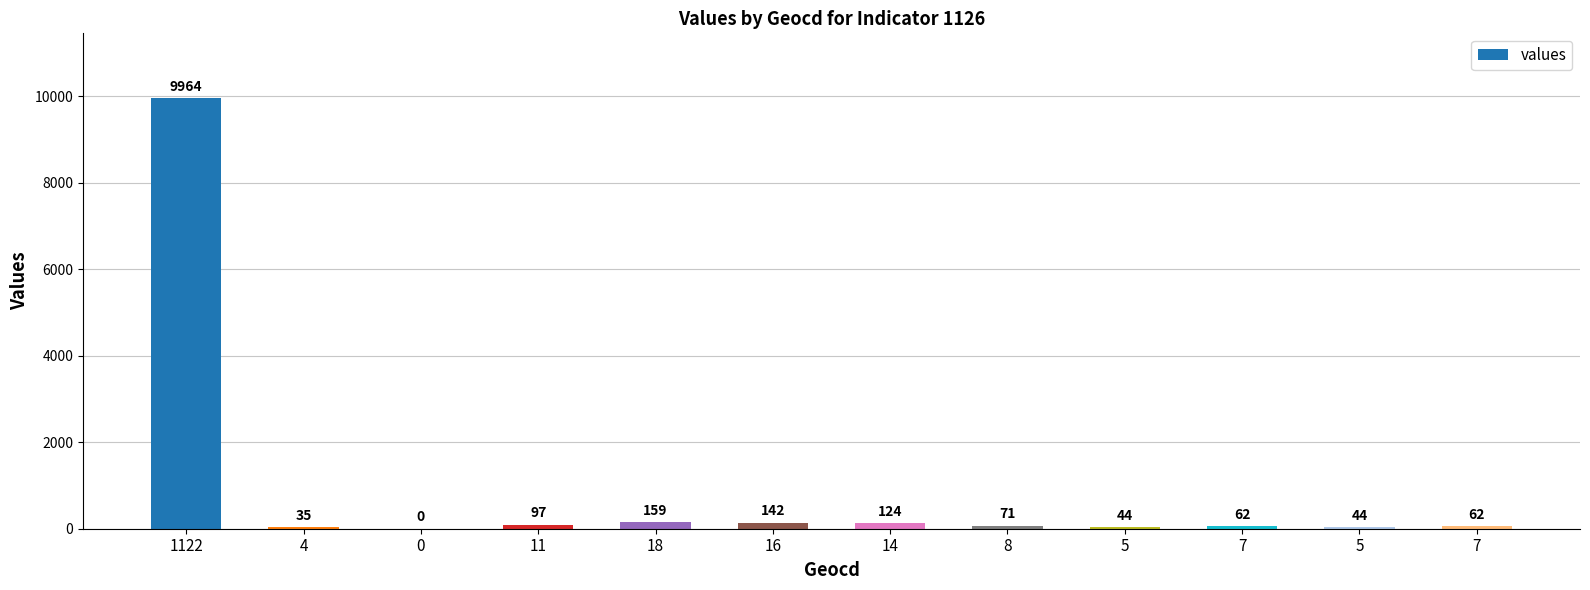

Are the bars horizontal?

No